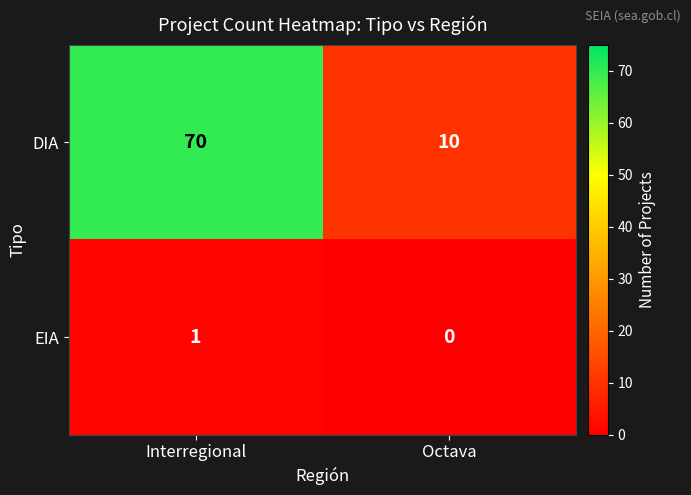

What is the difference between the maximum and minimum values in the DIA series?

60